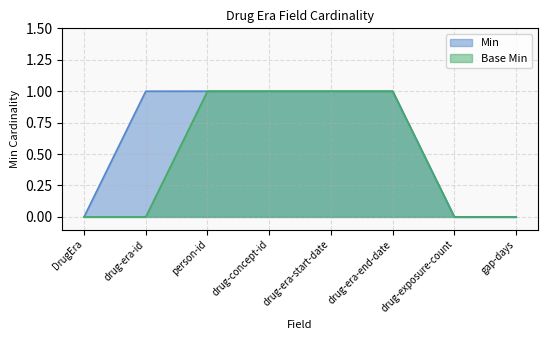

Does the chart have visible grid lines?

Yes